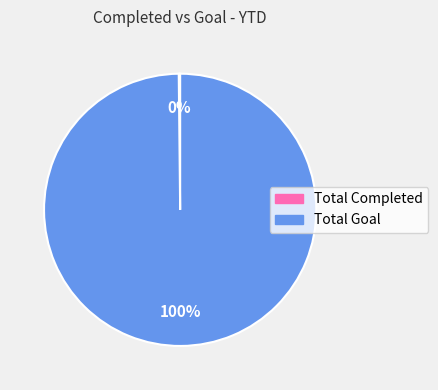

To the nearest percent, what percentage of the pie is Total Goal?

100%